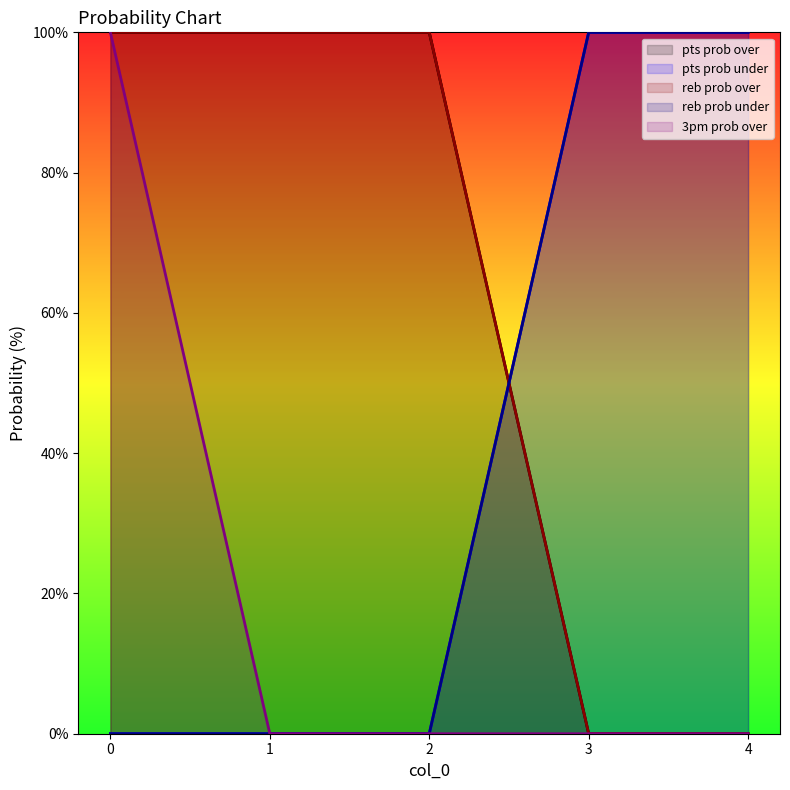

How many distinct data groups are displayed?

5